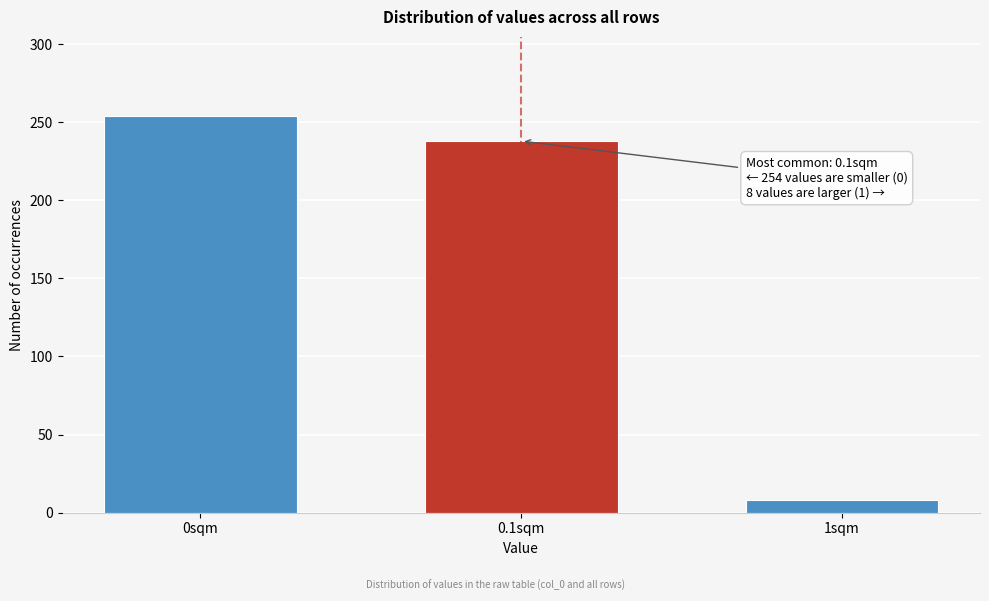

Reading right to left, list all the values displayed in this chart.

8	238	254